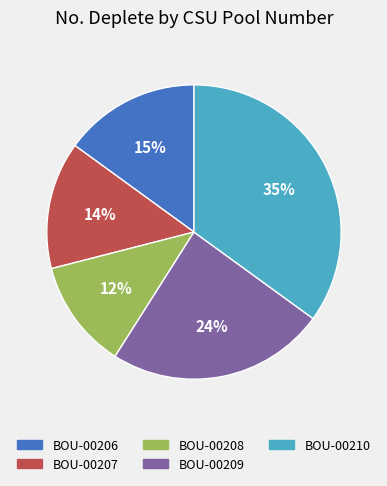

How many slices are in this pie chart?

5